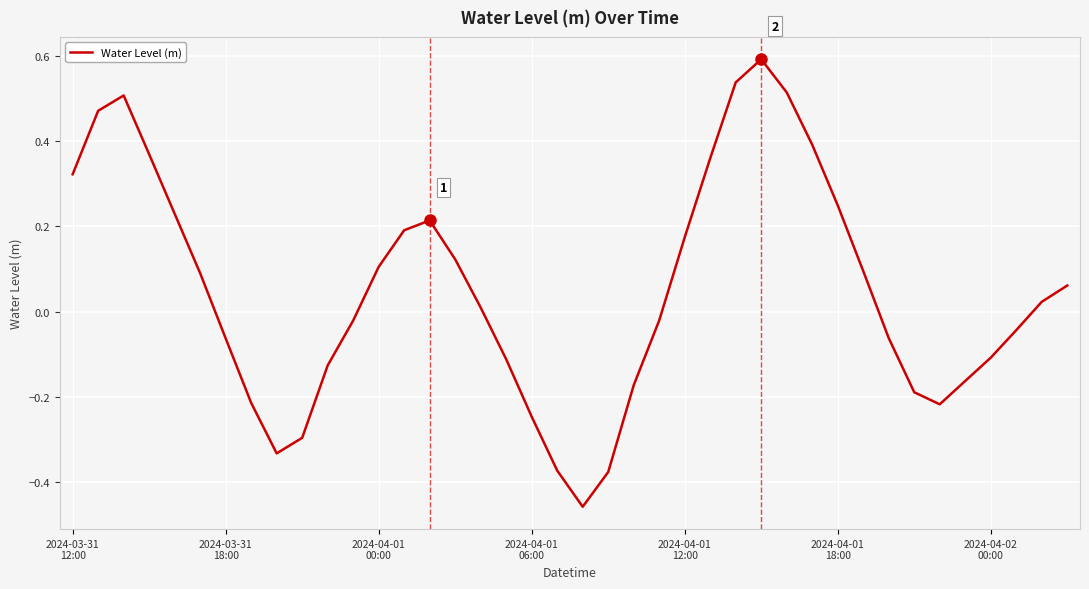

What is the difference between the maximum and minimum values?

1.1